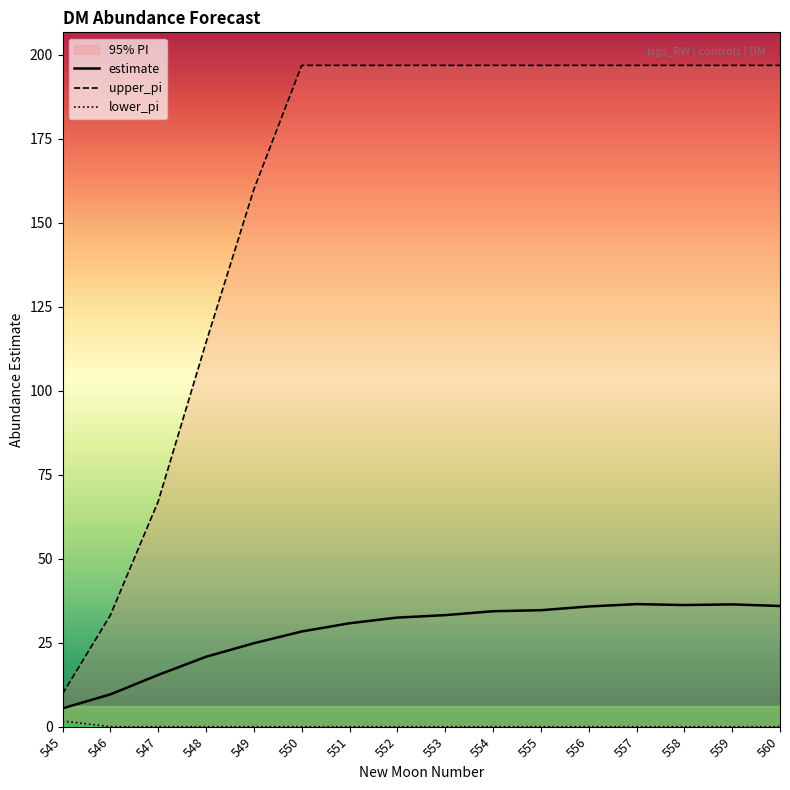

True or false: upper_pi and estimate cross at least once.

False